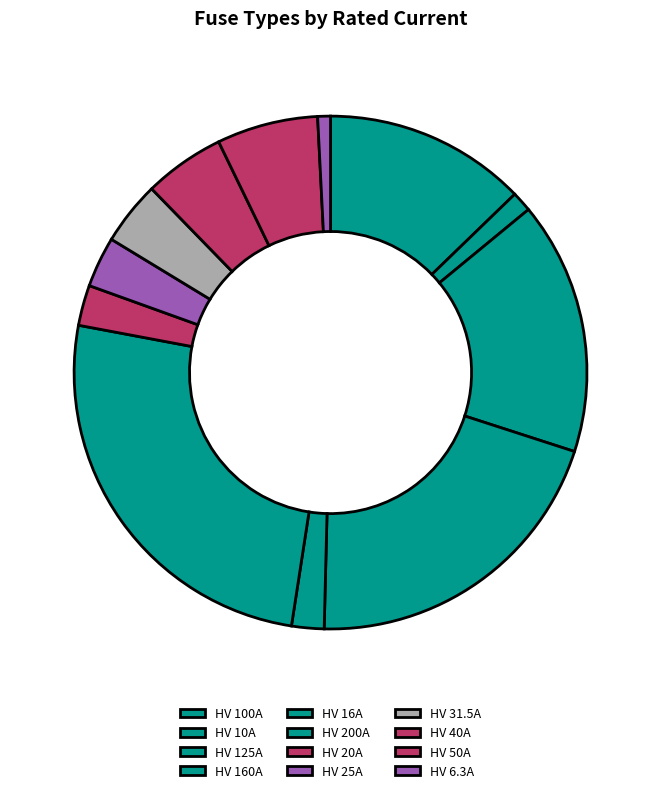

How many slices are in this pie chart?

12